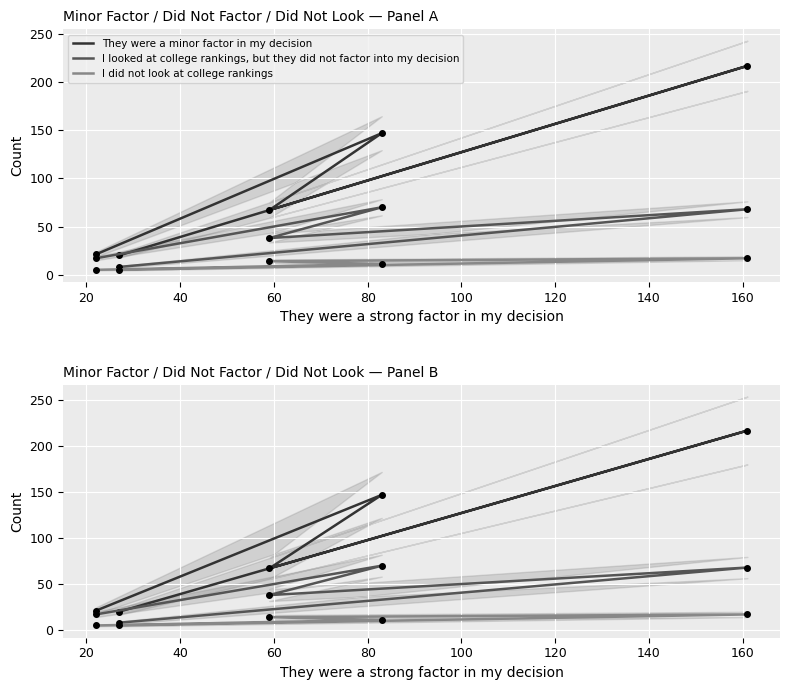

How many values in the I looked at college rankings, but they did not factor into my decision series exceed 38?

2